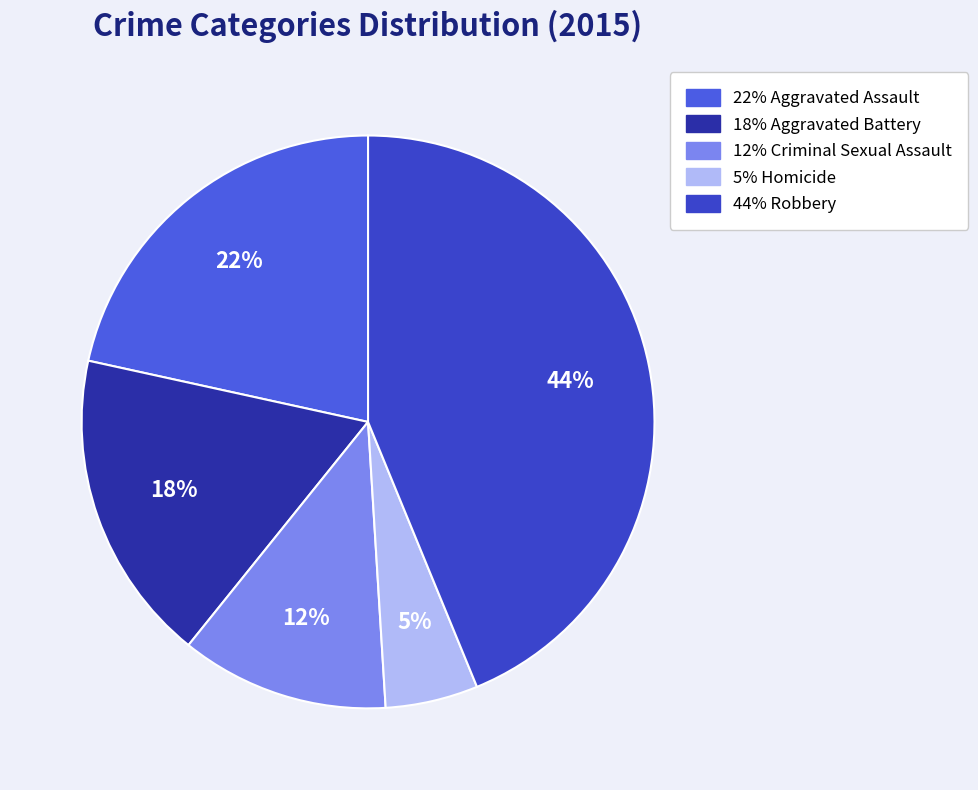

Rank the categories by value from highest to lowest.

Robbery, Aggravated Assault, Aggravated Battery, Criminal Sexual Assault, Homicide